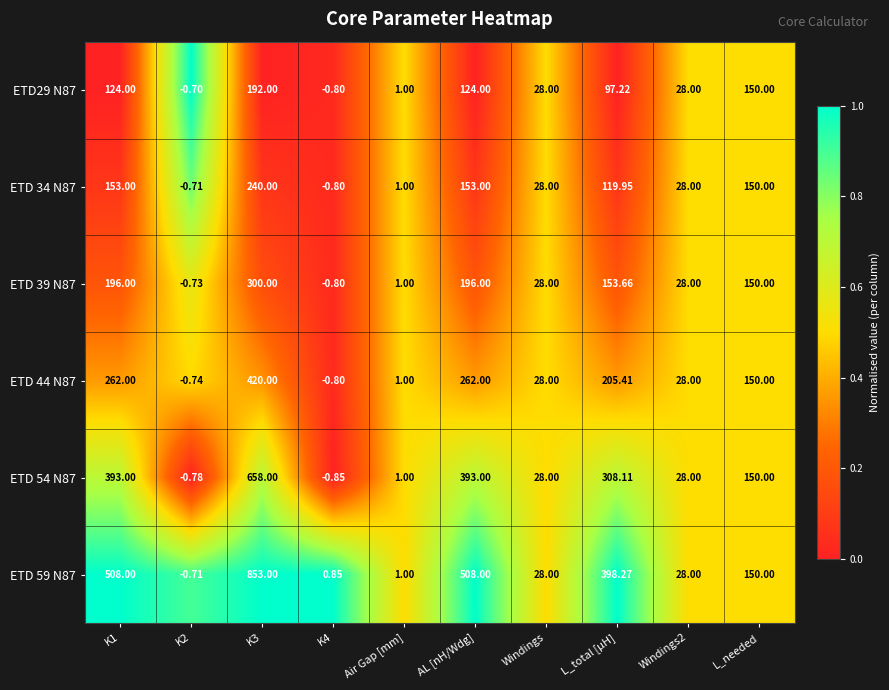

Is the value of ETD 39 N87 at Air Gap [mm] greater than the value of ETD 59 N87 at Windings?

No